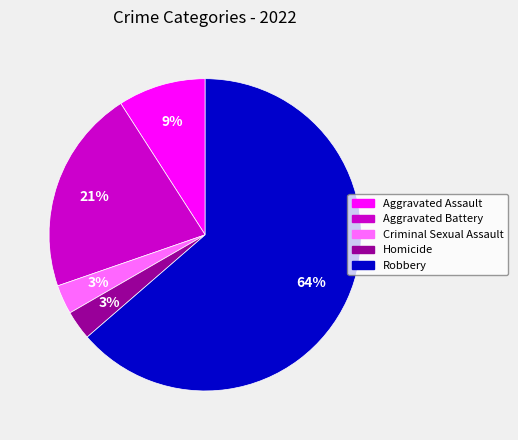

Between Criminal Sexual Assault and Aggravated Battery, which is larger?

Aggravated Battery